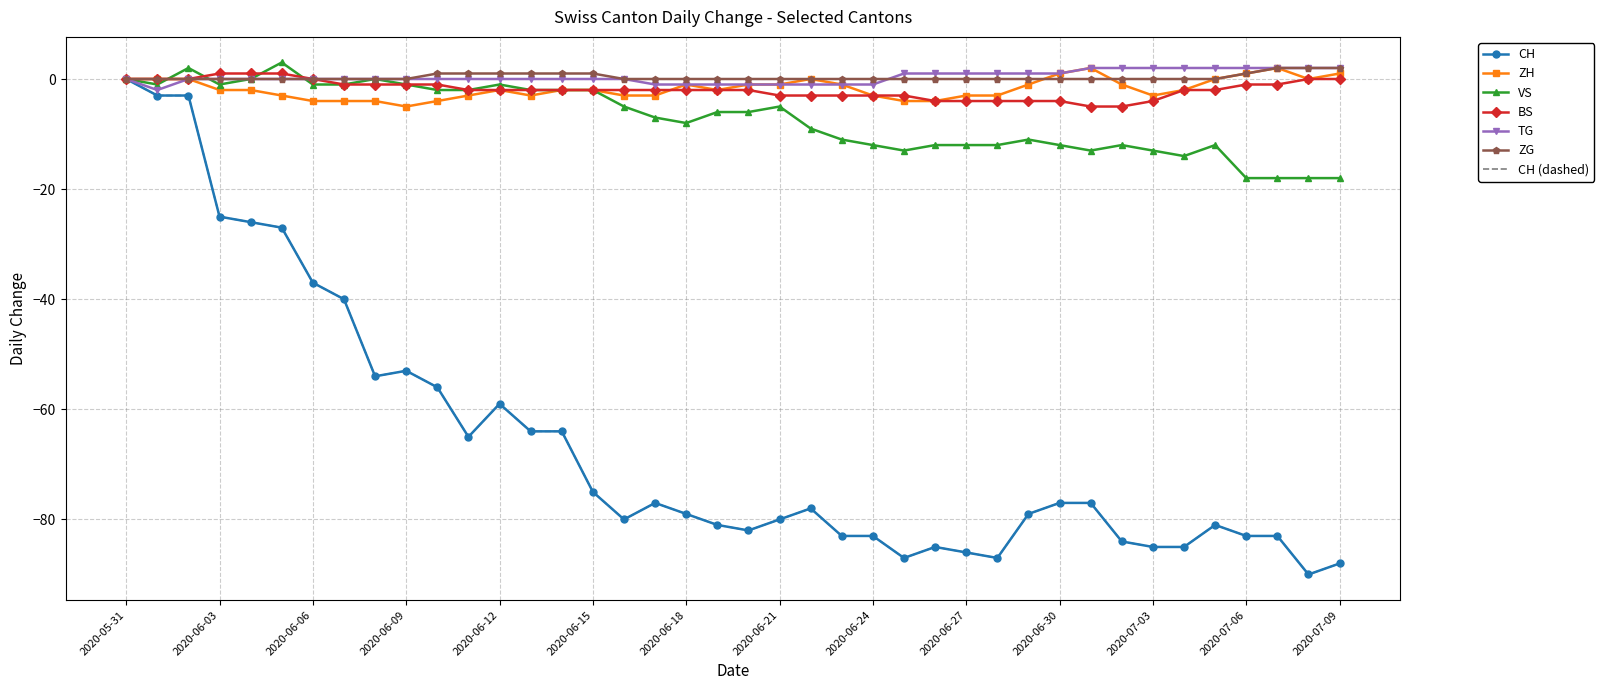

Reading left to right, extract all data points from this chart.

CH: 2020-05-31=0	2020-06-01=-3	2020-06-02=-3	2020-06-03=-25	2020-06-04=-26	2020-06-05=-27	2020-06-06=-37	2020-06-07=-40	2020-06-08=-54	2020-06-09=-53	2020-06-10=-56	2020-06-11=-65	2020-06-12=-59	2020-06-13=-64	2020-06-14=-64	2020-06-15=-75	2020-06-16=-80	2020-06-17=-77	2020-06-18=-79	2020-06-19=-81	2020-06-20=-82	2020-06-21=-80	2020-06-22=-78	2020-06-23=-83	2020-06-24=-83	2020-06-25=-87	2020-06-26=-85	2020-06-27=-86	2020-06-28=-87	2020-06-29=-79	2020-06-30=-77	2020-07-01=-77	2020-07-02=-84	2020-07-03=-85	2020-07-04=-85	2020-07-05=-81	2020-07-06=-83	2020-07-07=-83	2020-07-08=-90	2020-07-09=-88
ZH: 2020-05-31=0	2020-06-01=0	2020-06-02=0	2020-06-03=-2	2020-06-04=-2	2020-06-05=-3	2020-06-06=-4	2020-06-07=-4	2020-06-08=-4	2020-06-09=-5	2020-06-10=-4	2020-06-11=-3	2020-06-12=-2	2020-06-13=-3	2020-06-14=-2	2020-06-15=-2	2020-06-16=-3	2020-06-17=-3	2020-06-18=-1	2020-06-19=-2	2020-06-20=-1	2020-06-21=-1	2020-06-22=0	2020-06-23=-1	2020-06-24=-3	2020-06-25=-4	2020-06-26=-4	2020-06-27=-3	2020-06-28=-3	2020-06-29=-1	2020-06-30=1	2020-07-01=2	2020-07-02=-1	2020-07-03=-3	2020-07-04=-2	2020-07-05=0	2020-07-06=1	2020-07-07=2	2020-07-08=0	2020-07-09=1
VS: 2020-05-31=0	2020-06-01=-1	2020-06-02=2	2020-06-03=-1	2020-06-04=0	2020-06-05=3	2020-06-06=-1	2020-06-07=-1	2020-06-08=0	2020-06-09=-1	2020-06-10=-2	2020-06-11=-2	2020-06-12=-1	2020-06-13=-2	2020-06-14=-2	2020-06-15=-2	2020-06-16=-5	2020-06-17=-7	2020-06-18=-8	2020-06-19=-6	2020-06-20=-6	2020-06-21=-5	2020-06-22=-9	2020-06-23=-11	2020-06-24=-12	2020-06-25=-13	2020-06-26=-12	2020-06-27=-12	2020-06-28=-12	2020-06-29=-11	2020-06-30=-12	2020-07-01=-13	2020-07-02=-12	2020-07-03=-13	2020-07-04=-14	2020-07-05=-12	2020-07-06=-18	2020-07-07=-18	2020-07-08=-18	2020-07-09=-18
BS: 2020-05-31=0	2020-06-01=0	2020-06-02=0	2020-06-03=1	2020-06-04=1	2020-06-05=1	2020-06-06=0	2020-06-07=-1	2020-06-08=-1	2020-06-09=-1	2020-06-10=-1	2020-06-11=-2	2020-06-12=-2	2020-06-13=-2	2020-06-14=-2	2020-06-15=-2	2020-06-16=-2	2020-06-17=-2	2020-06-18=-2	2020-06-19=-2	2020-06-20=-2	2020-06-21=-3	2020-06-22=-3	2020-06-23=-3	2020-06-24=-3	2020-06-25=-3	2020-06-26=-4	2020-06-27=-4	2020-06-28=-4	2020-06-29=-4	2020-06-30=-4	2020-07-01=-5	2020-07-02=-5	2020-07-03=-4	2020-07-04=-2	2020-07-05=-2	2020-07-06=-1	2020-07-07=-1	2020-07-08=0	2020-07-09=0
TG: 2020-05-31=0	2020-06-01=-2	2020-06-02=0	2020-06-03=0	2020-06-04=0	2020-06-05=0	2020-06-06=0	2020-06-07=0	2020-06-08=0	2020-06-09=0	2020-06-10=0	2020-06-11=0	2020-06-12=0	2020-06-13=0	2020-06-14=0	2020-06-15=0	2020-06-16=0	2020-06-17=-1	2020-06-18=-1	2020-06-19=-1	2020-06-20=-1	2020-06-21=-1	2020-06-22=-1	2020-06-23=-1	2020-06-24=-1	2020-06-25=1	2020-06-26=1	2020-06-27=1	2020-06-28=1	2020-06-29=1	2020-06-30=1	2020-07-01=2	2020-07-02=2	2020-07-03=2	2020-07-04=2	2020-07-05=2	2020-07-06=2	2020-07-07=2	2020-07-08=2	2020-07-09=2
ZG: 2020-05-31=0	2020-06-01=0	2020-06-02=0	2020-06-03=0	2020-06-04=0	2020-06-05=0	2020-06-06=0	2020-06-07=0	2020-06-08=0	2020-06-09=0	2020-06-10=1	2020-06-11=1	2020-06-12=1	2020-06-13=1	2020-06-14=1	2020-06-15=1	2020-06-16=0	2020-06-17=0	2020-06-18=0	2020-06-19=0	2020-06-20=0	2020-06-21=0	2020-06-22=0	2020-06-23=0	2020-06-24=0	2020-06-25=0	2020-06-26=0	2020-06-27=0	2020-06-28=0	2020-06-29=0	2020-06-30=0	2020-07-01=0	2020-07-02=0	2020-07-03=0	2020-07-04=0	2020-07-05=0	2020-07-06=1	2020-07-07=2	2020-07-08=2	2020-07-09=2